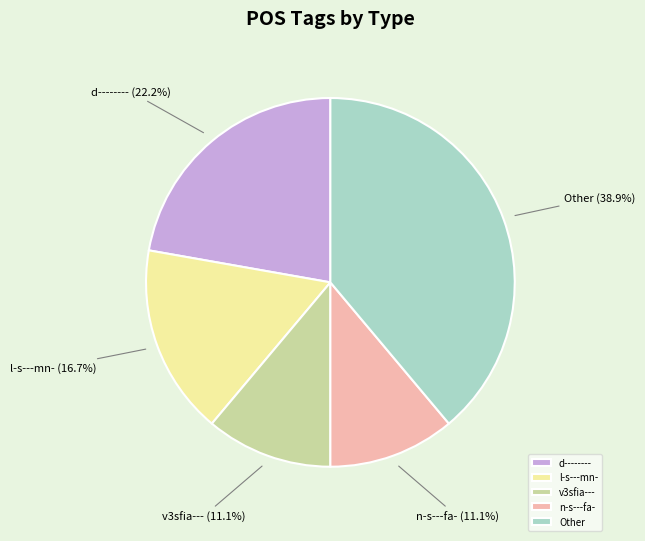

Combined, what portion of the pie is n-s---fa- and l-s---mn-?

27.8%